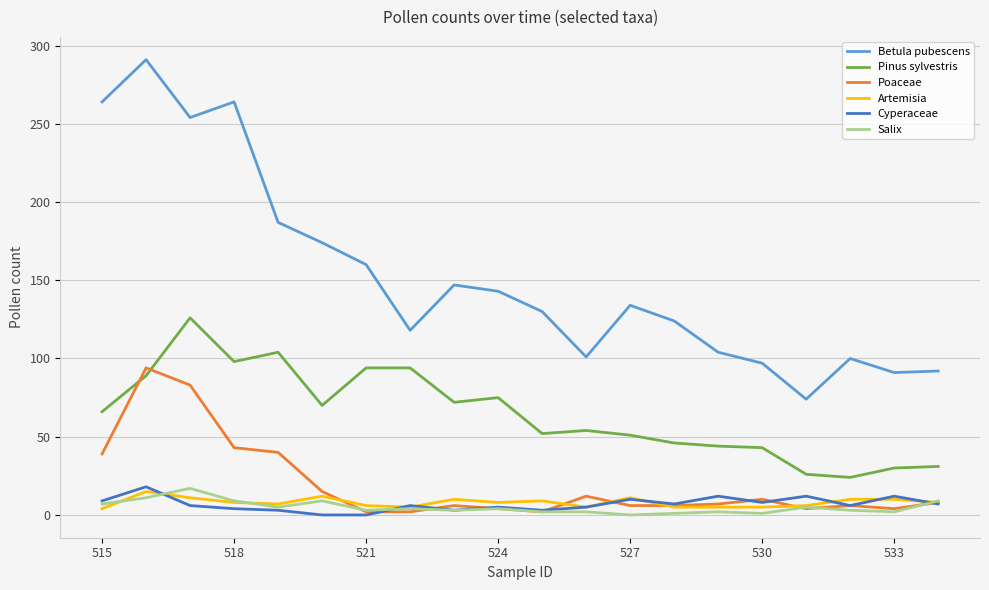

Which series has the largest total across all categories?

Betula pubescens